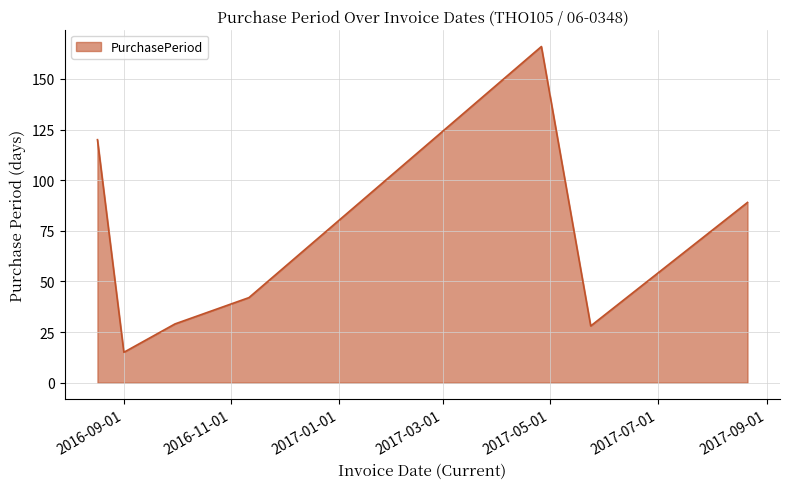

What is the sum of all values?

489